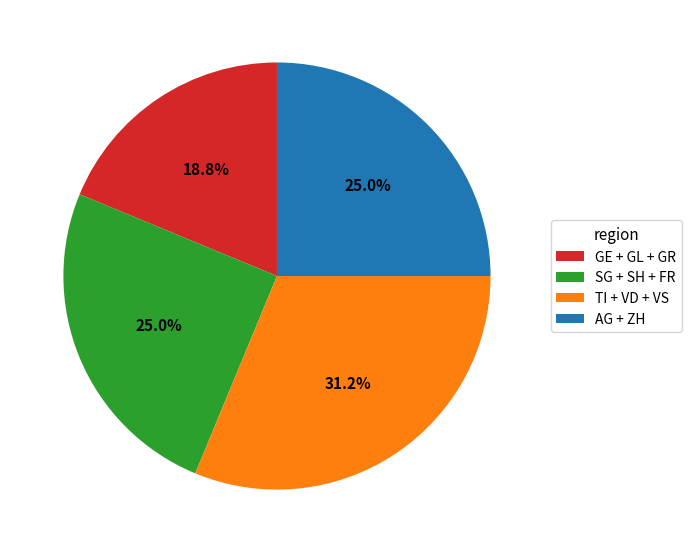

Count the number of slices in the pie.

4